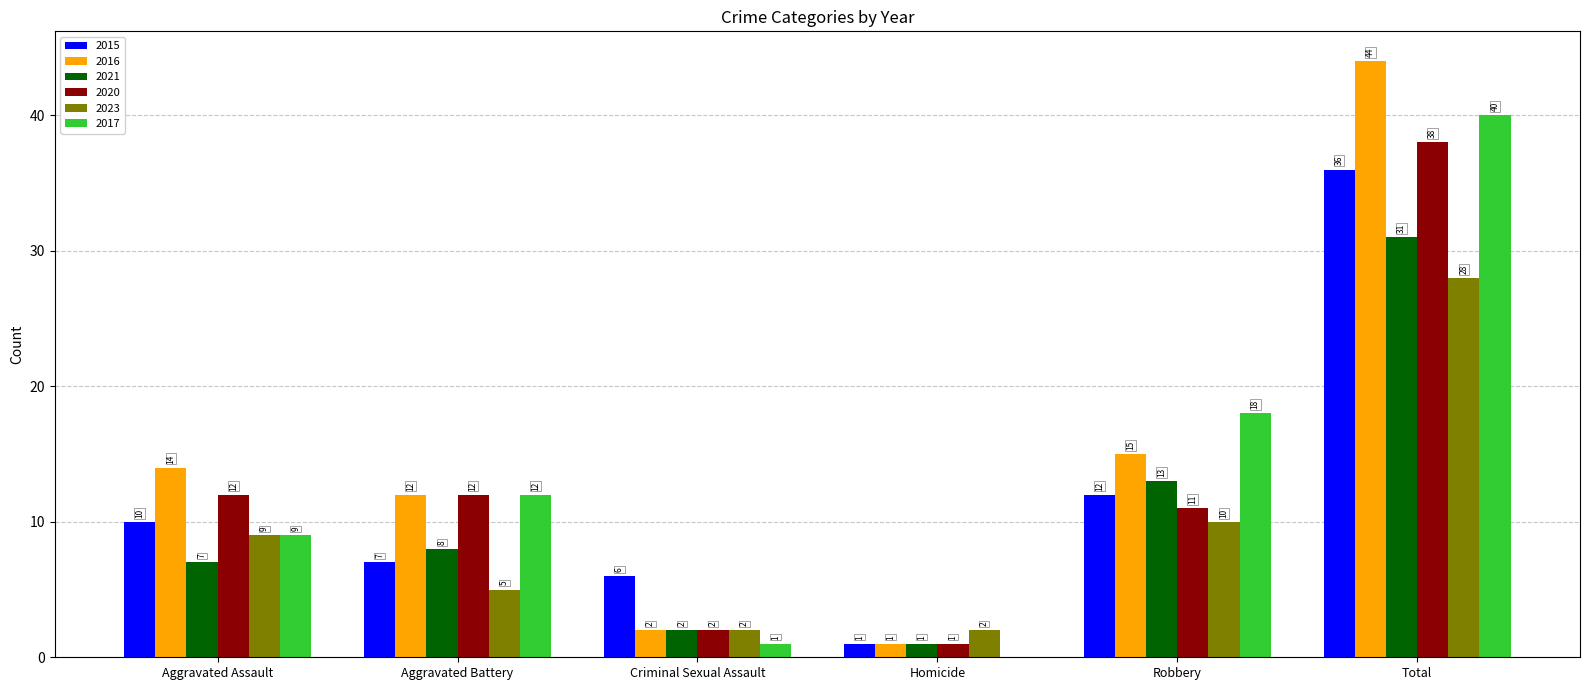

Which series has the largest total across all categories?

2016